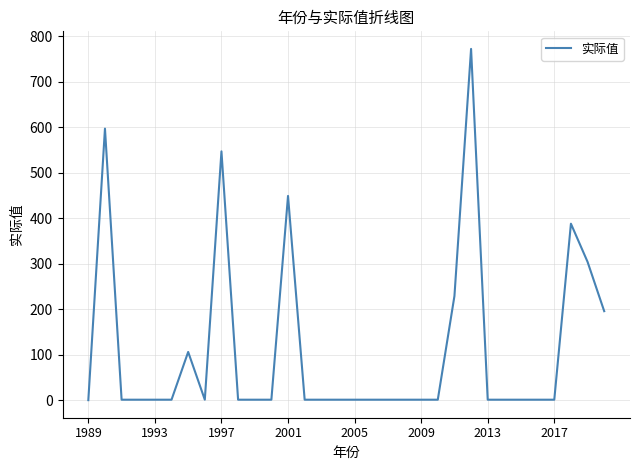

What is the maximum value shown in the chart?

772.2